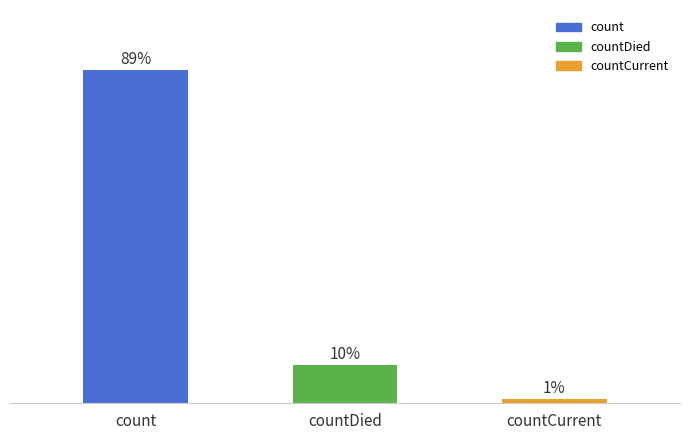

Does the chart contain any negative values?

No